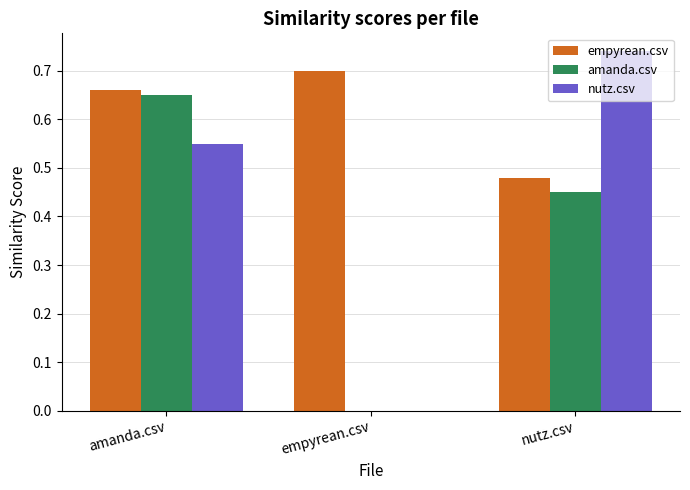

Which series has the largest range (max minus min)?

nutz.csv